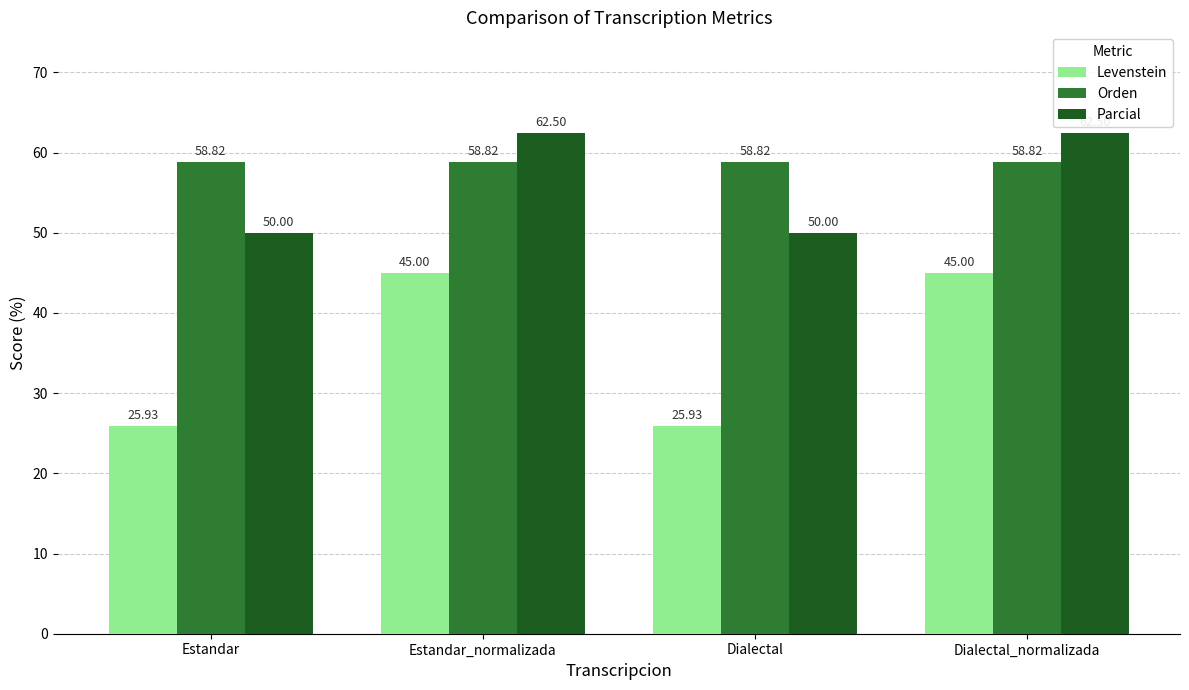

The Orden series shows 20.4 at Estandar_normalizada. True or false?

False